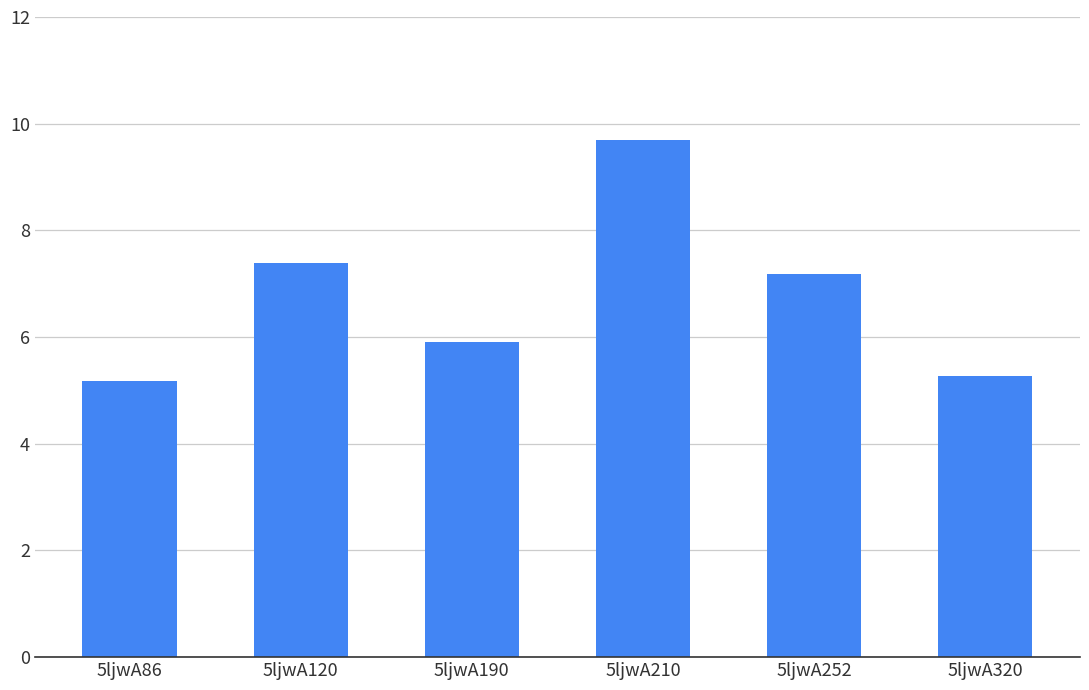

What is the value of the 4th bar from the left?

9.7